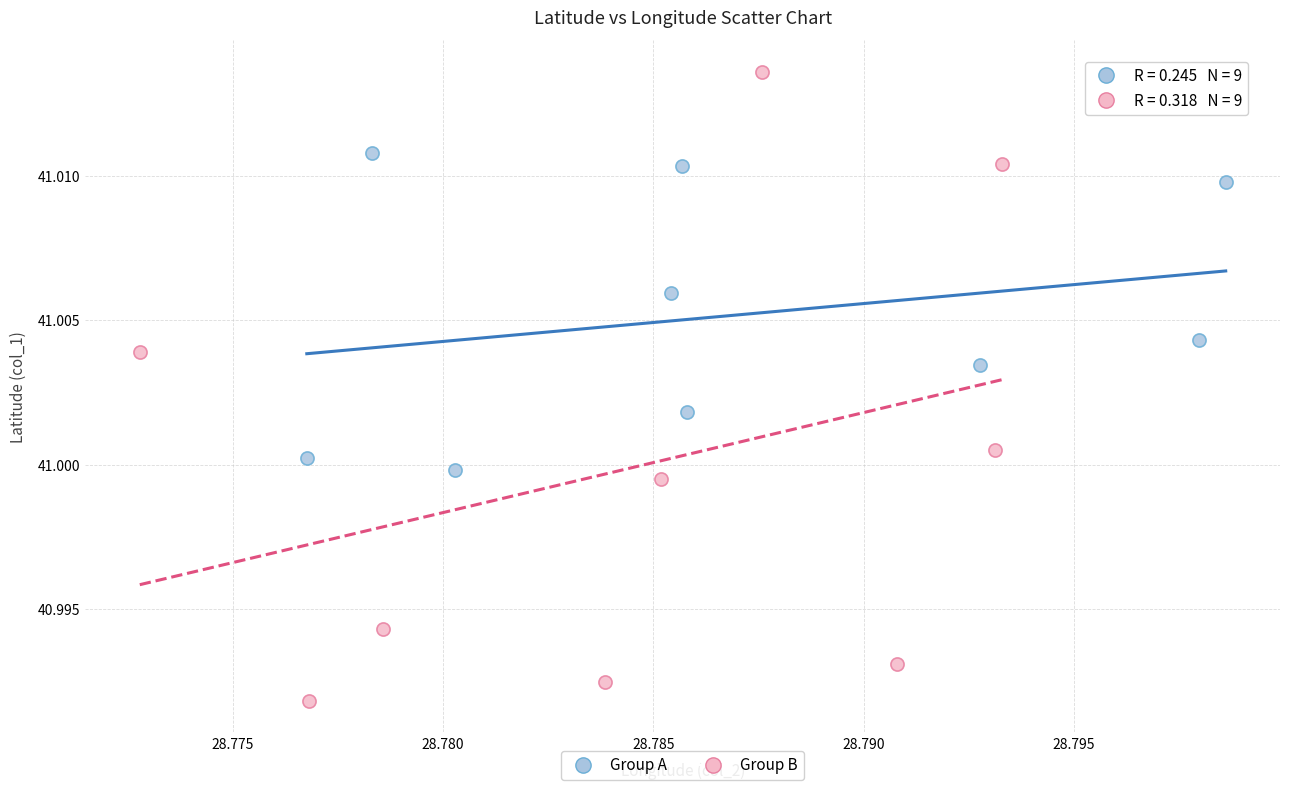

Which series has the widest spread of Y values?

Group B